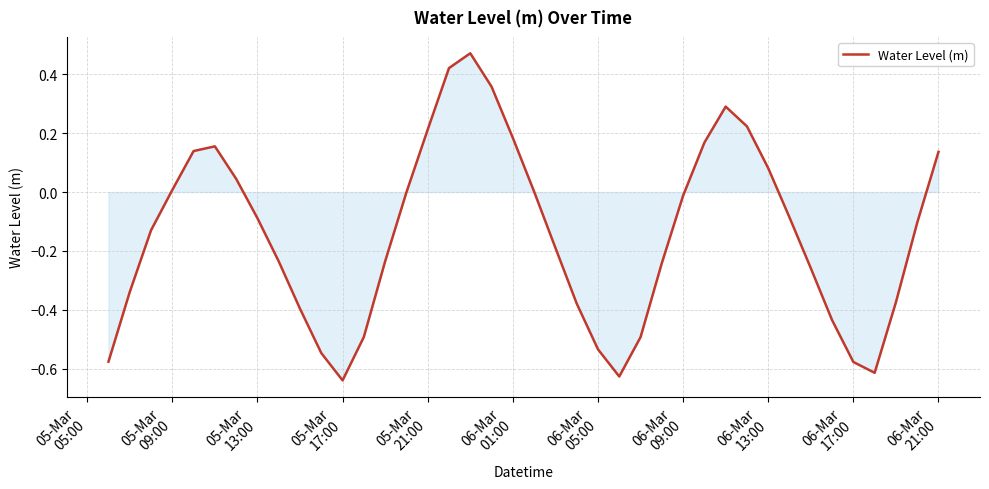

What is the difference between the maximum and minimum values?

1.1